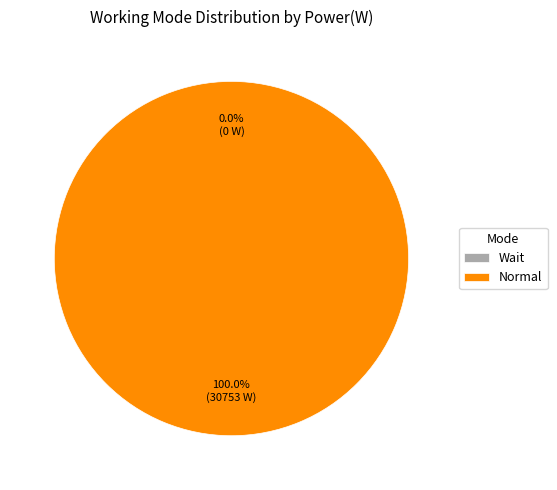

Which slice represents more than half of the pie?

Normal